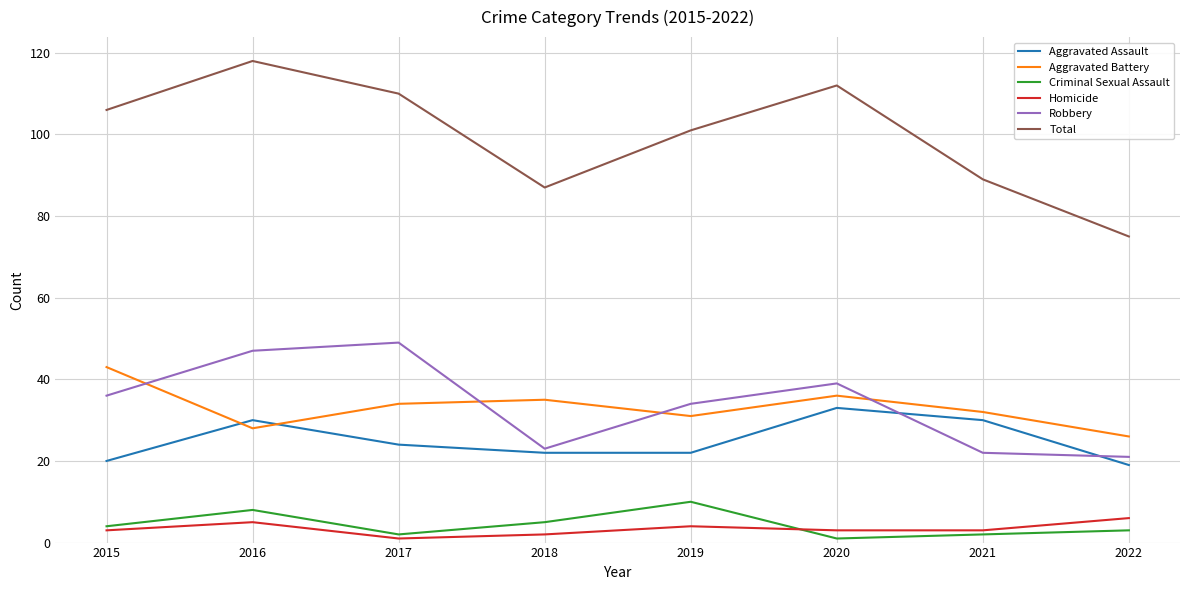

How many Criminal Sexual Assault values are between 2 and 8?

6